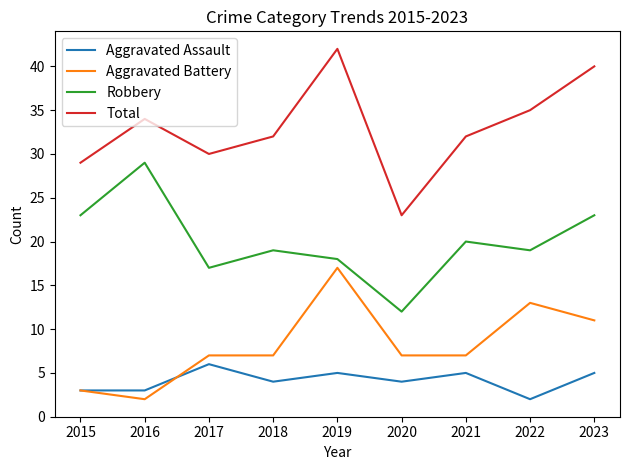

Between 2017 and 2021, which series saw the biggest shift?

Robbery